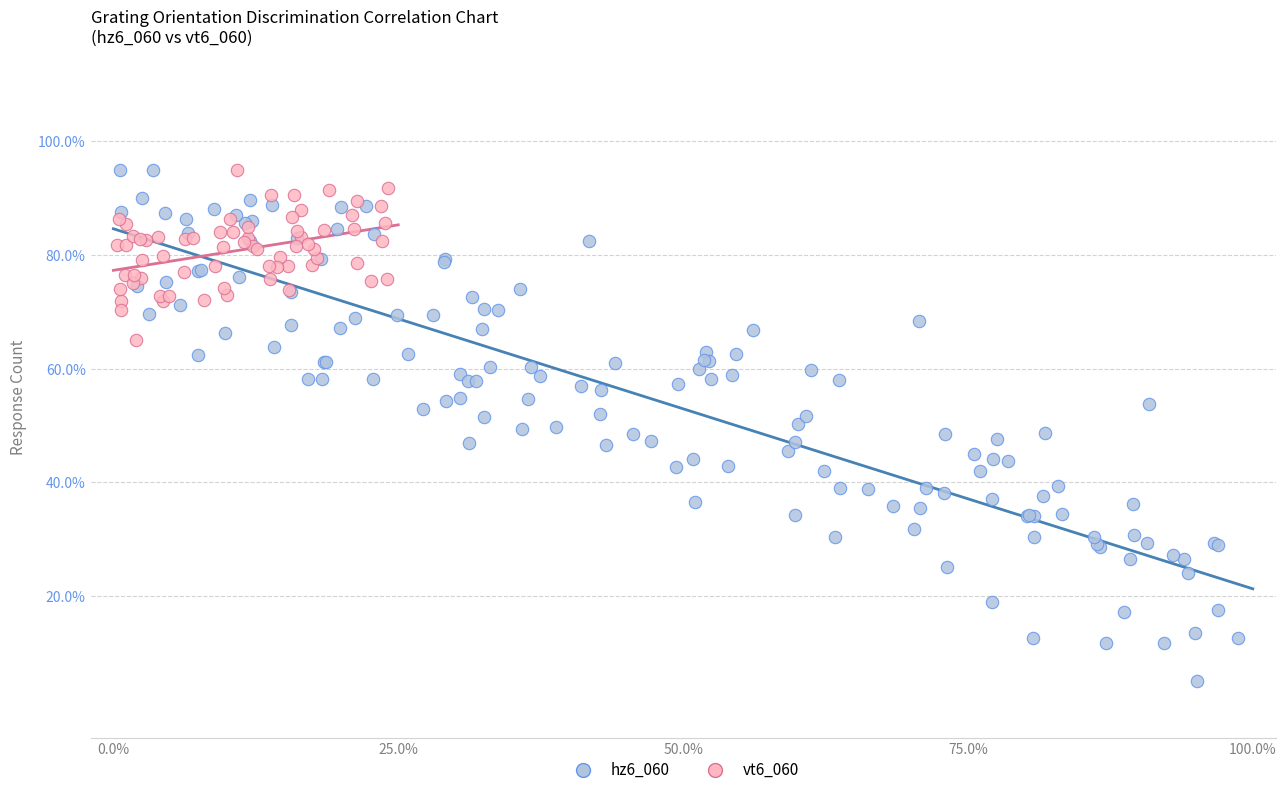

Which series contains the lowest Y value?

hz6_060